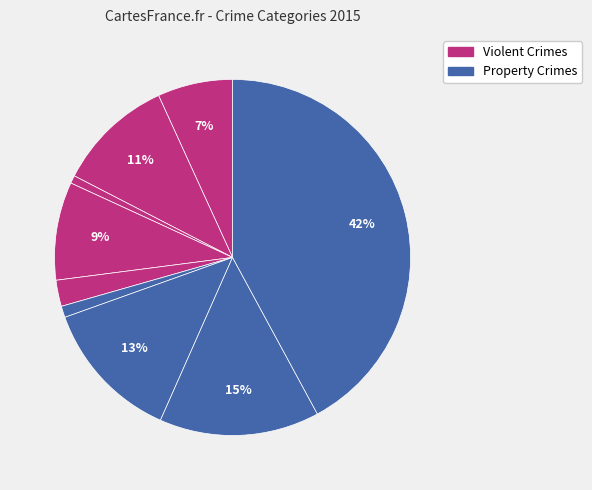

How many segments does this pie chart have?

9